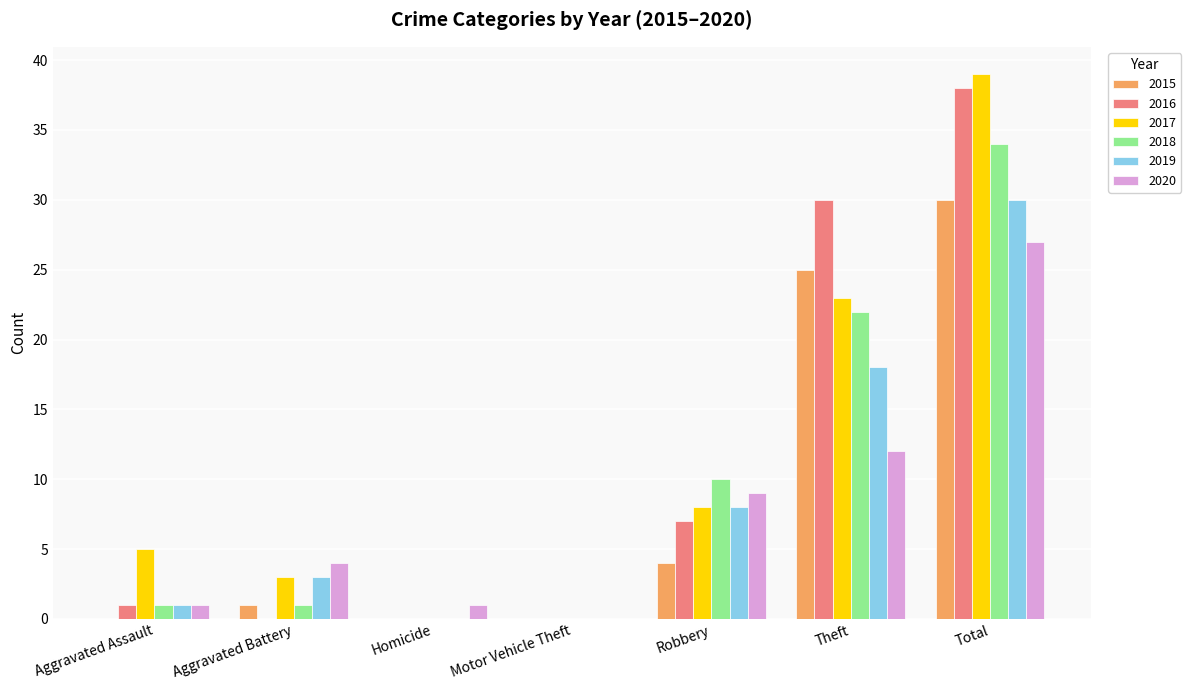

What is the maximum value shown in the chart?

39